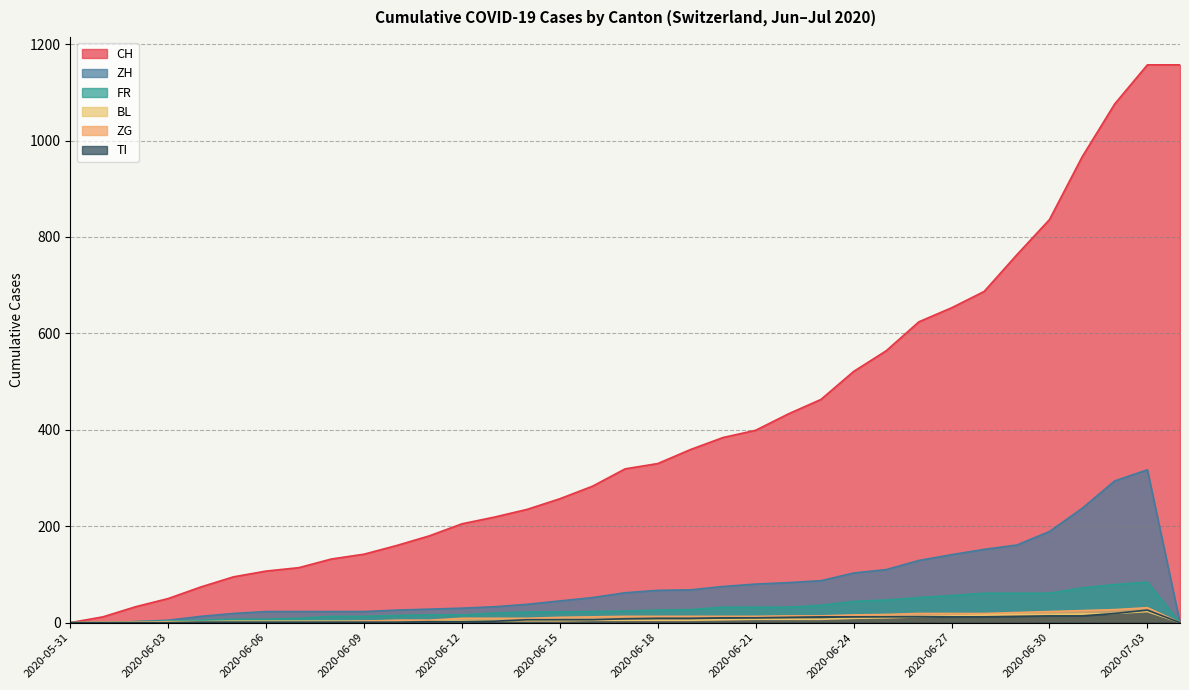

What value does the TI series have at 2020-06-24, to the nearest 5?

10